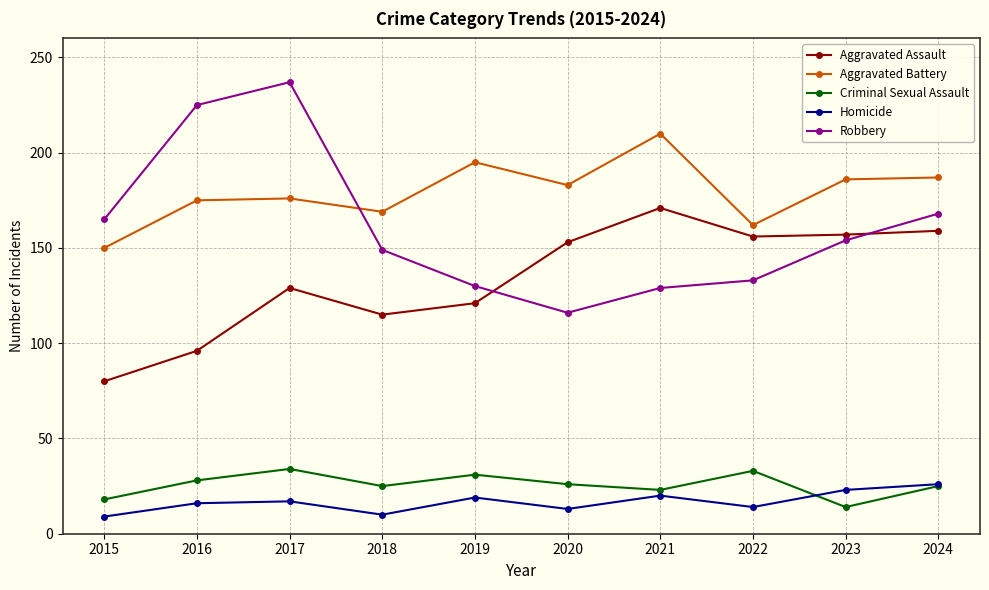

Which label corresponds to the largest value in the chart?

2017